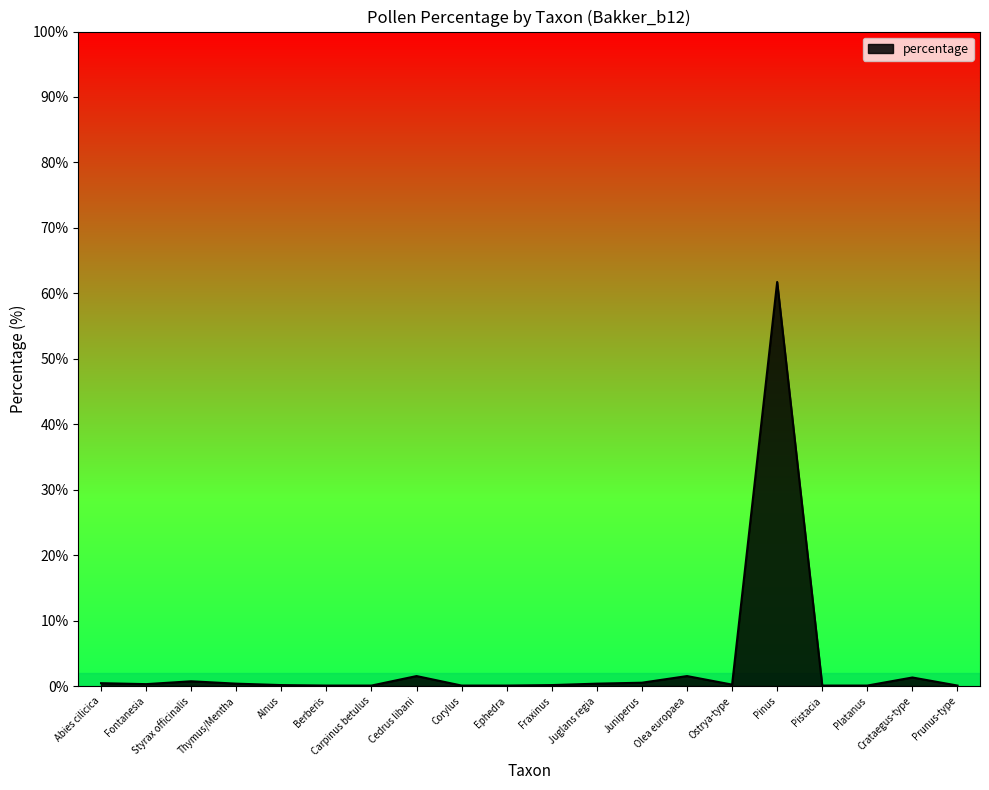

At which category does the chart reach its peak across all series?

Pinus